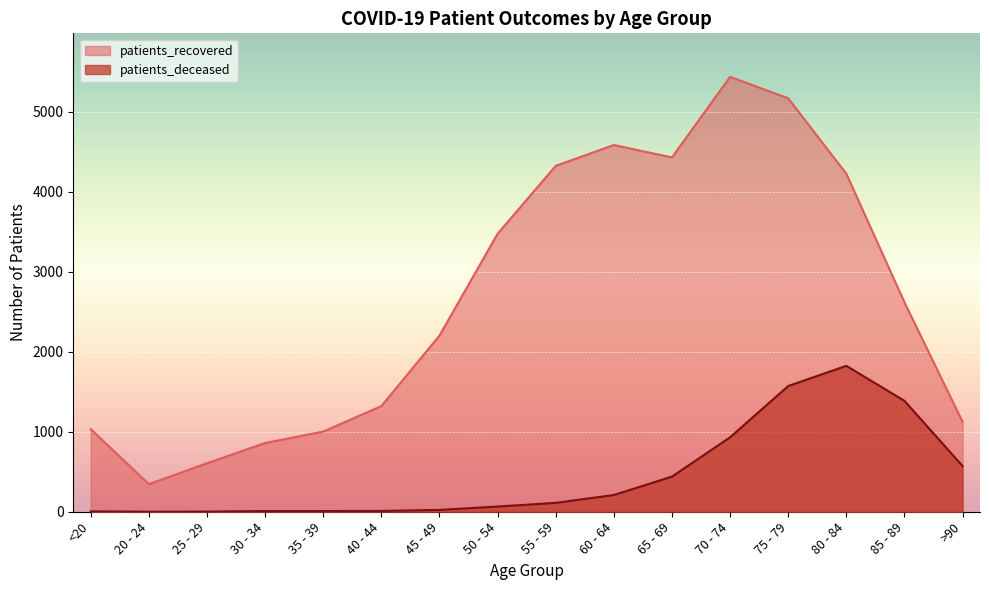

Rank the series by their maximum value, from lowest to highest.

patients_deceased, patients_recovered